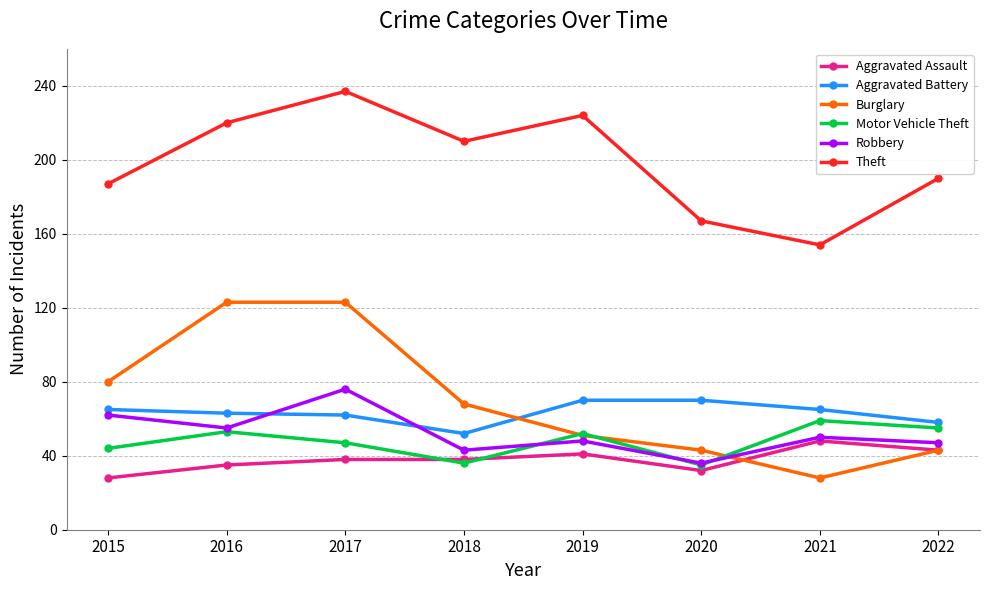

How many series are shown in this chart?

6